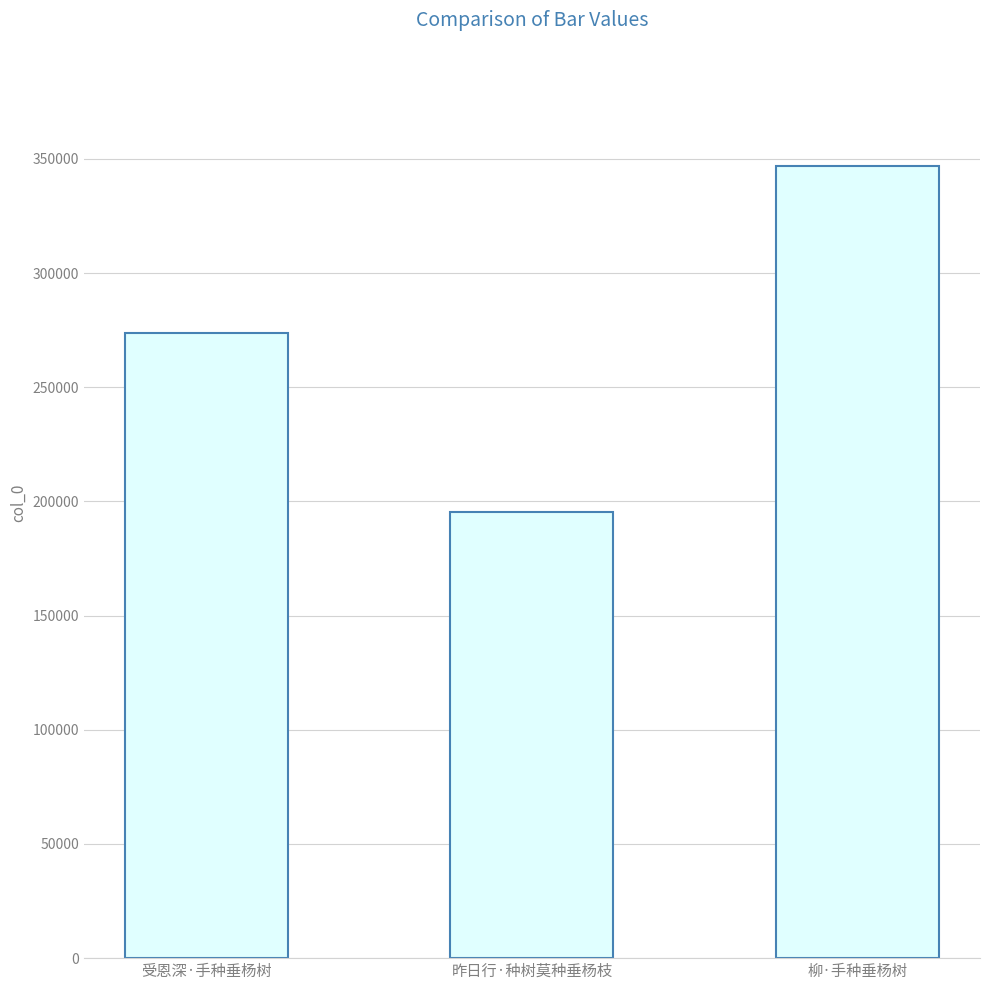

Approximately how many times larger is the value at 受恩深·手种垂杨树 compared to 柳·手种垂杨树?

0.8